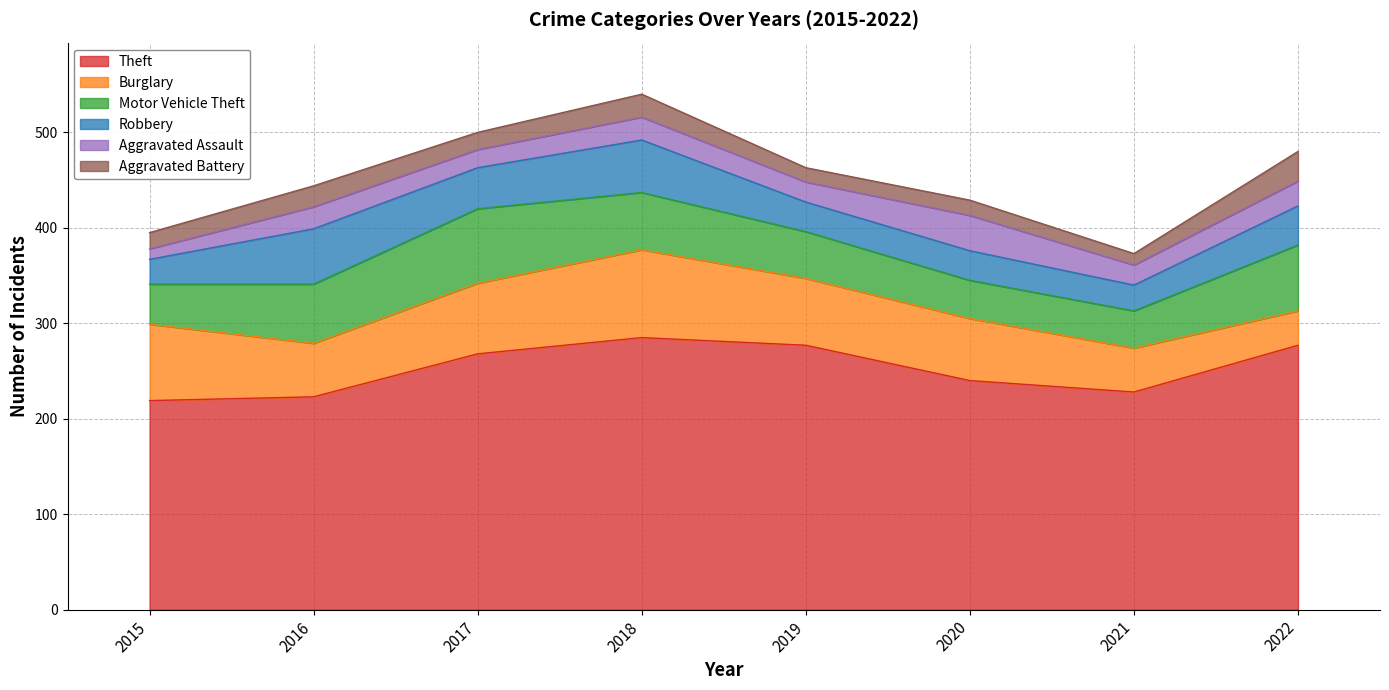

What is the sum of the Aggravated Assault values at 2017 and 2022?

45